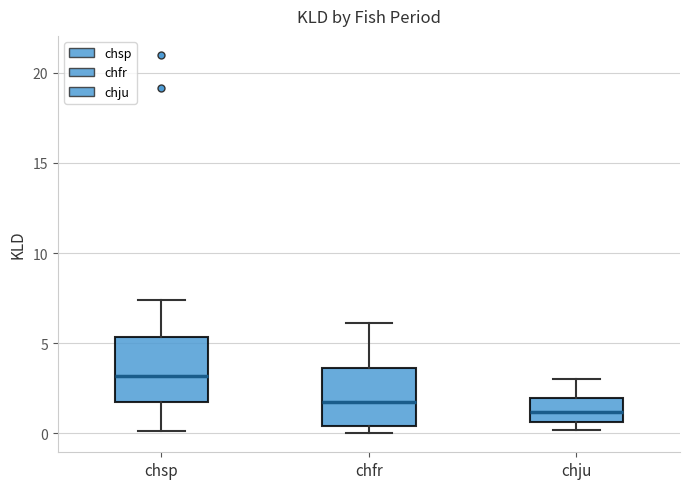

Where does the median line of the box for chju sit on the y-axis? The values are not printed on the chart, so give them approximately, as read against the axis.

1.0